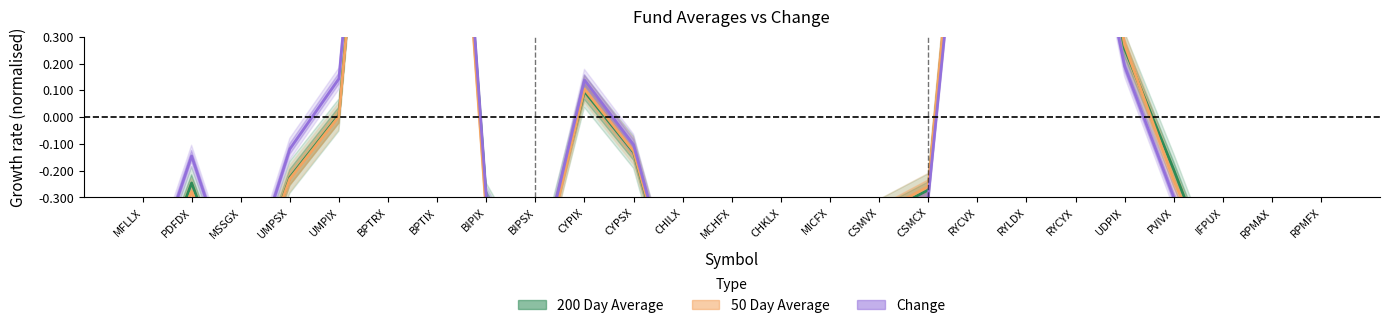

What is the label of the 25th point from the left?

RPMFX